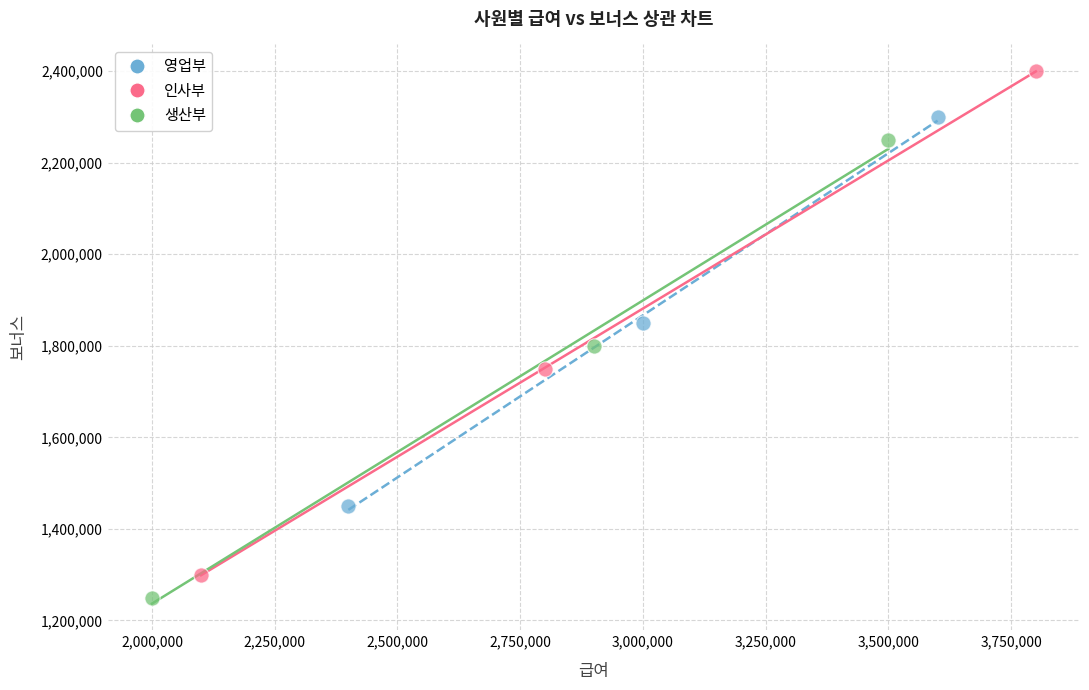

Which series has the widest spread of Y values?

인사부